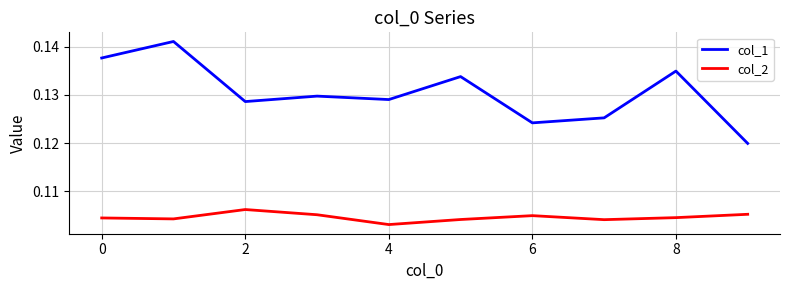

Which series has the largest range (max minus min)?

col_1